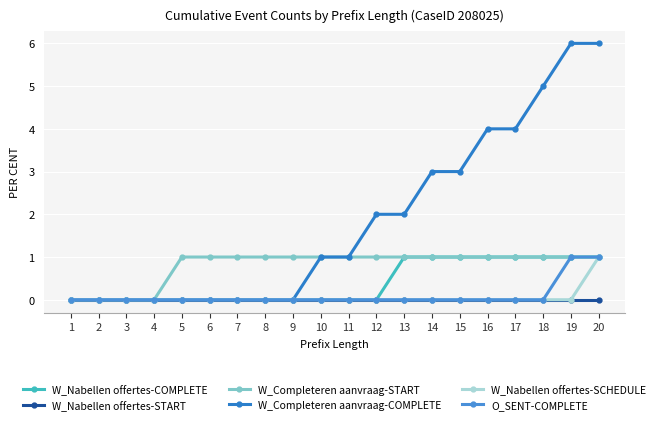

Reading right to left, what are all the values shown in this chart?

W_Nabellen offertes-COMPLETE: 1	1	1	1	1	1	1	1	0	0	0	0	0	0	0	0	0	0	0	0
W_Nabellen offertes-START: 0	0	0	0	0	0	0	0	0	0	0	0	0	0	0	0	0	0	0	0
W_Completeren aanvraag-START: 1	1	1	1	1	1	1	1	1	1	1	1	1	1	1	1	0	0	0	0
W_Completeren aanvraag-COMPLETE: 6	6	5	4	4	3	3	2	2	1	1	0	0	0	0	0	0	0	0	0
W_Nabellen offertes-SCHEDULE: 1	0	0	0	0	0	0	0	0	0	0	0	0	0	0	0	0	0	0	0
O_SENT-COMPLETE: 1	1	0	0	0	0	0	0	0	0	0	0	0	0	0	0	0	0	0	0